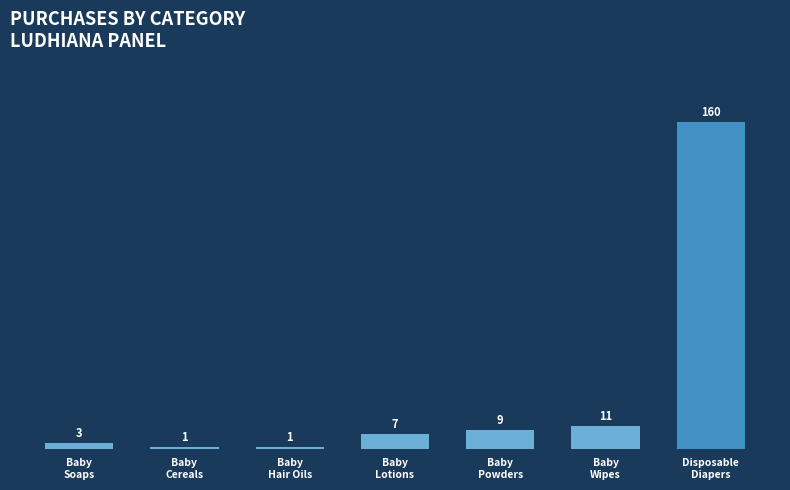

What is the difference between the maximum and minimum values?

159